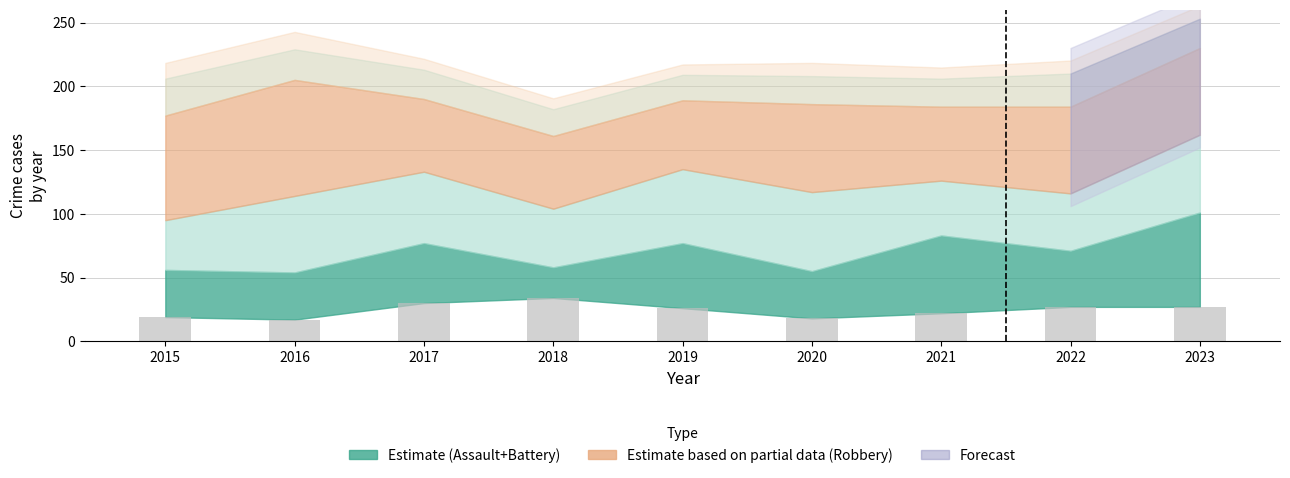

How many data points are less than 26?

4